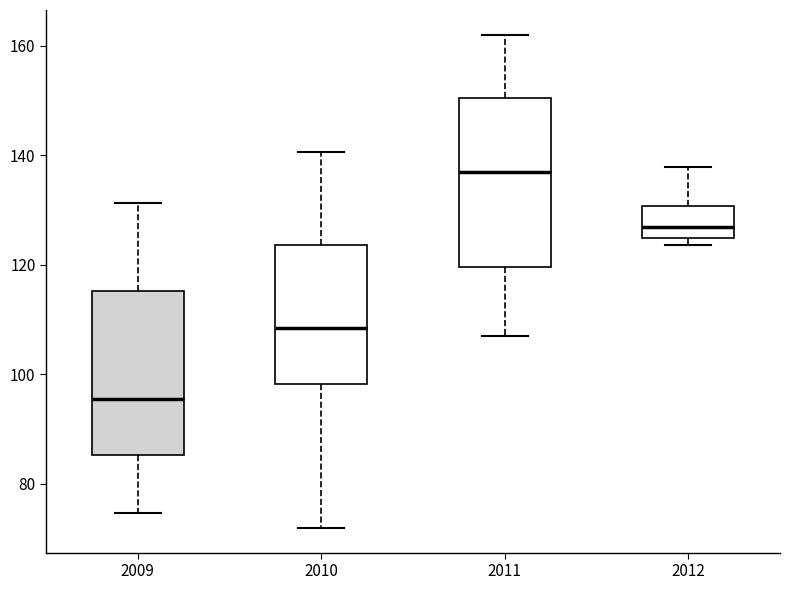

Reading left to right, transcribe this box plot: for each box, give where its median line is, the range the box spans, and where its two whiskers end, as read against the y-axis. The values are not printed on the chart, so give them approximately, as read against the axis.

2009: median 96, box 86 to 116, whiskers 74 to 132
2010: median 108, box 98 to 124, whiskers 72 to 140
2011: median 138, box 120 to 150, whiskers 108 to 162
2012: median 126, box 124 to 130, whiskers 124 (just below the box's lower edge) to 138